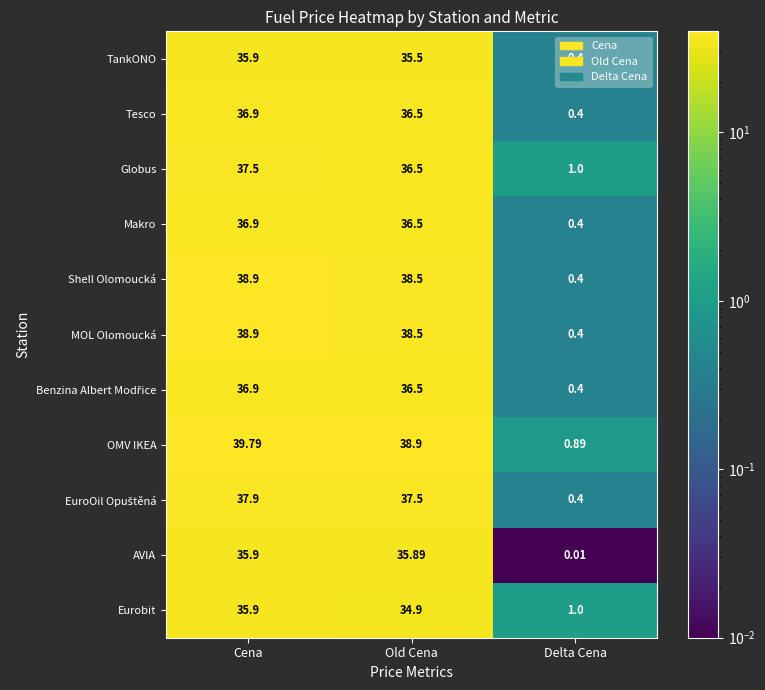

Which series has the largest range (max minus min)?

OMV IKEA